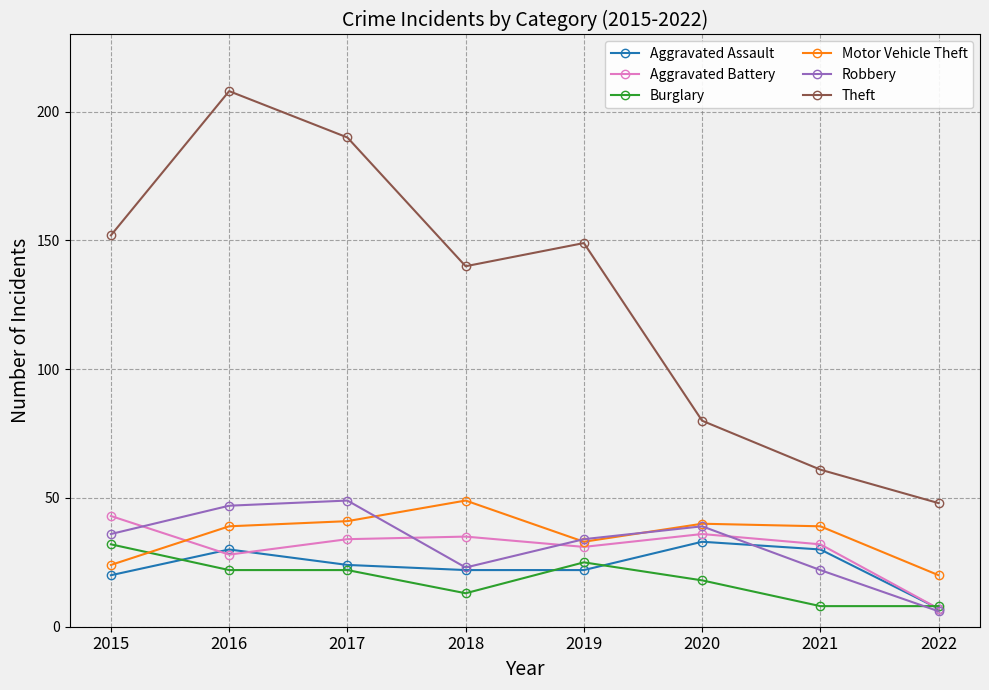

How many interior local valleys does the Aggravated Battery series have?

2